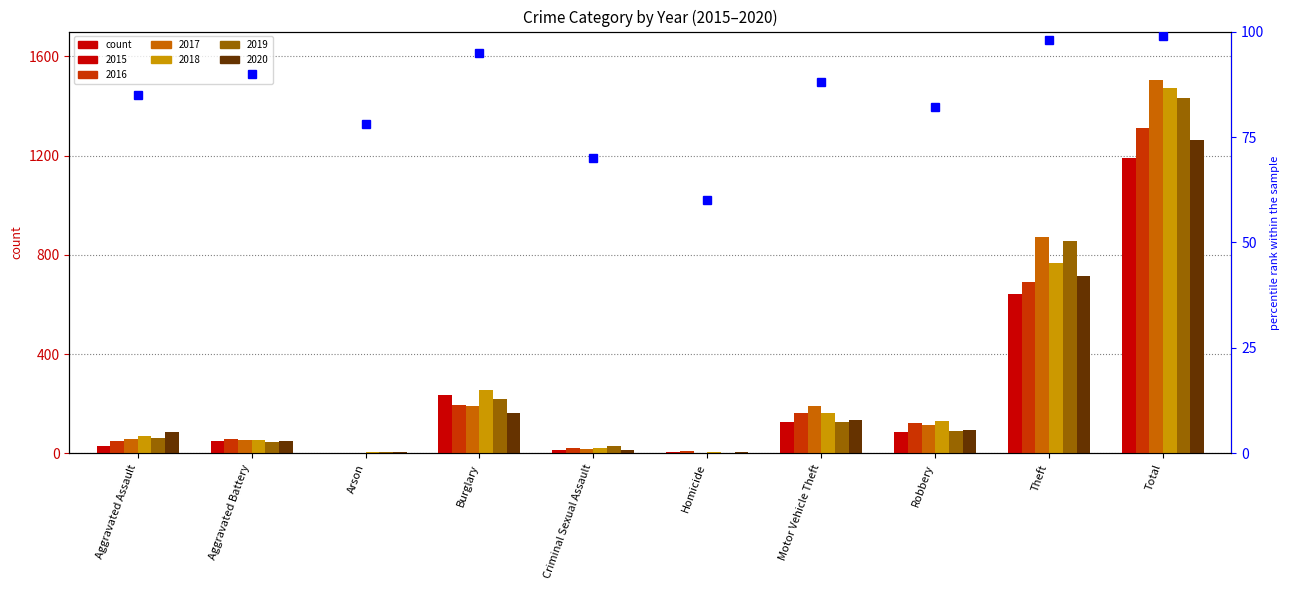

What is the sum of the values at Robbery and Burglary?

177